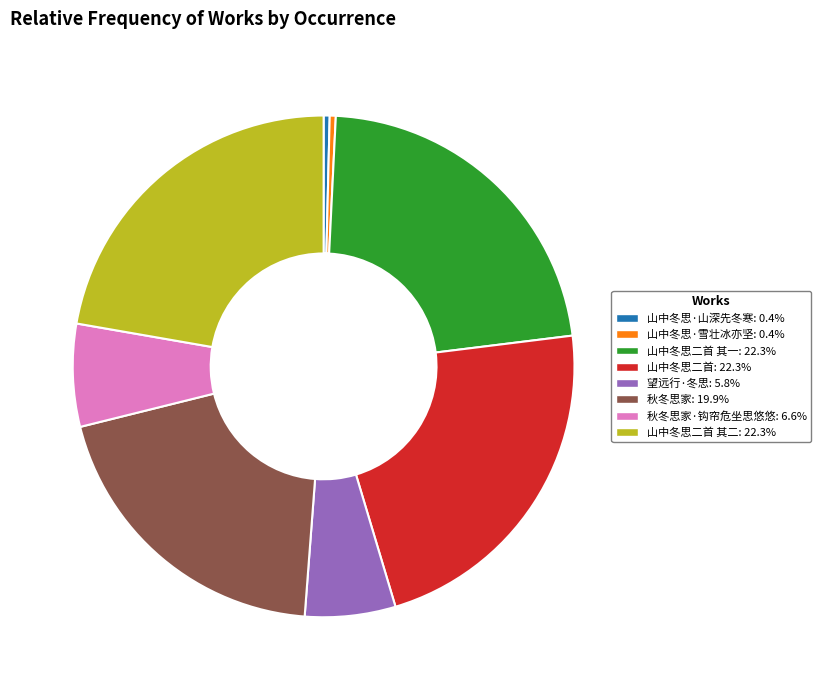

Is there any slice that represents more than half of the pie?

No